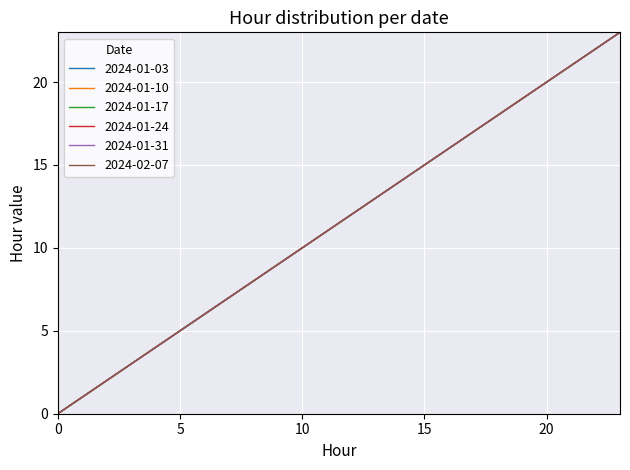

Is this an area chart (filled region under the line)?

No